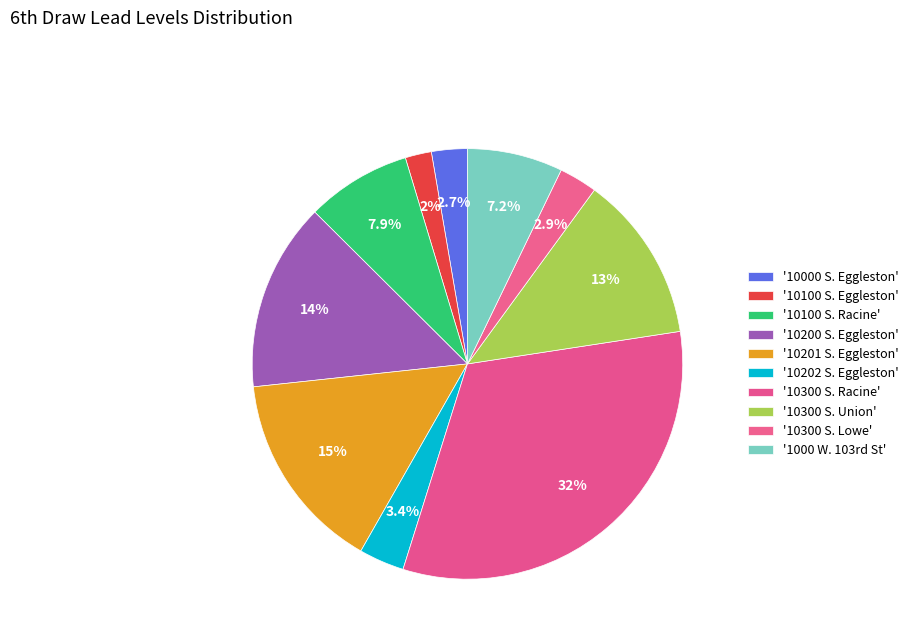

How many slices are in this pie chart?

10